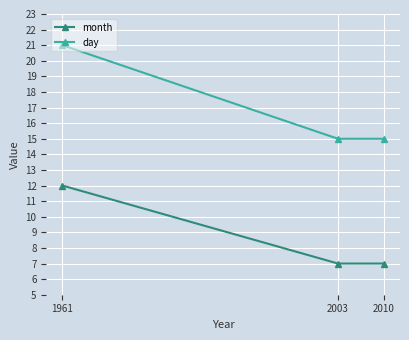

Is it true that month equals 11 at 2010?

False